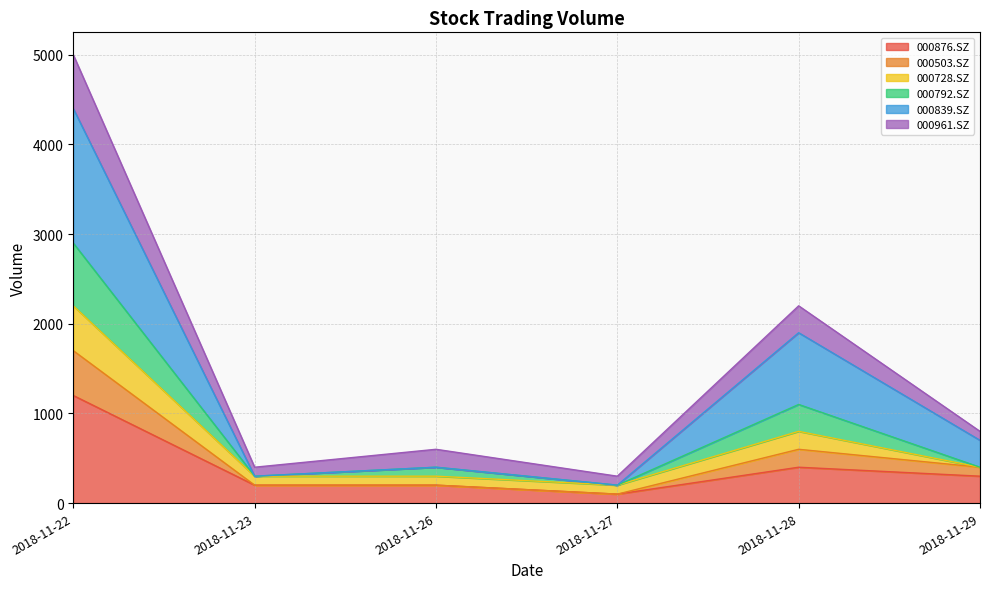

How many data points in 000876.SZ are less than 300?

3